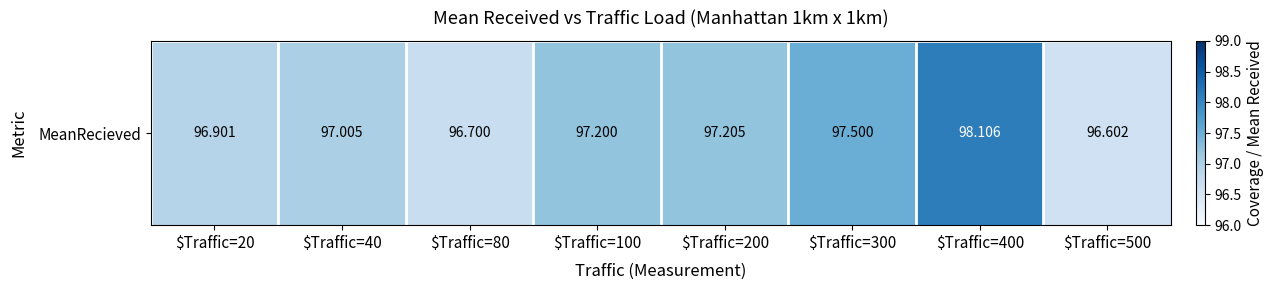

At which label does the data first exceed 97?

$Traffic=40